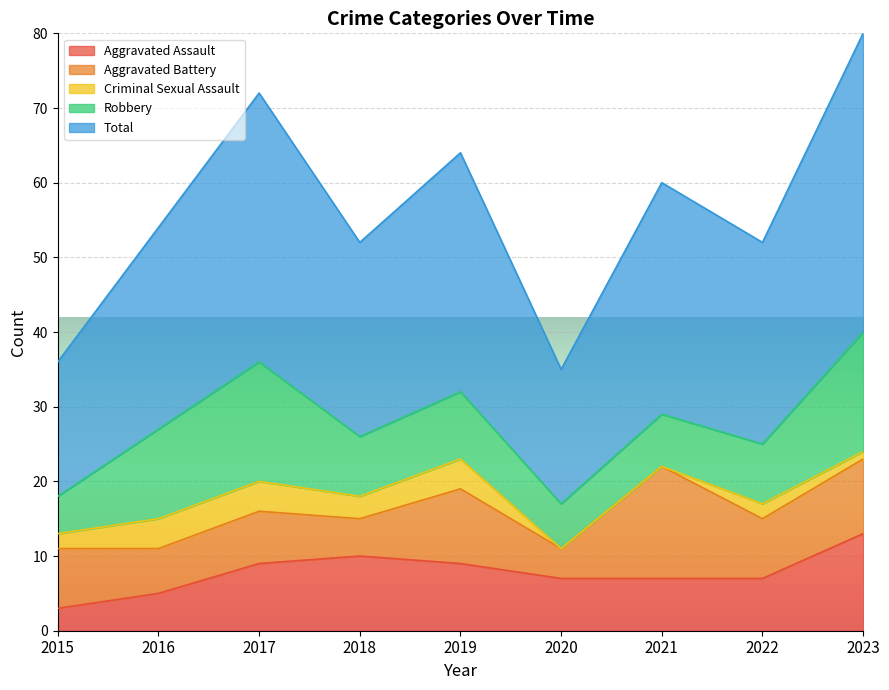

Rank the series at 2015 from lowest to highest value.

Criminal Sexual Assault, Aggravated Assault, Robbery, Aggravated Battery, Total